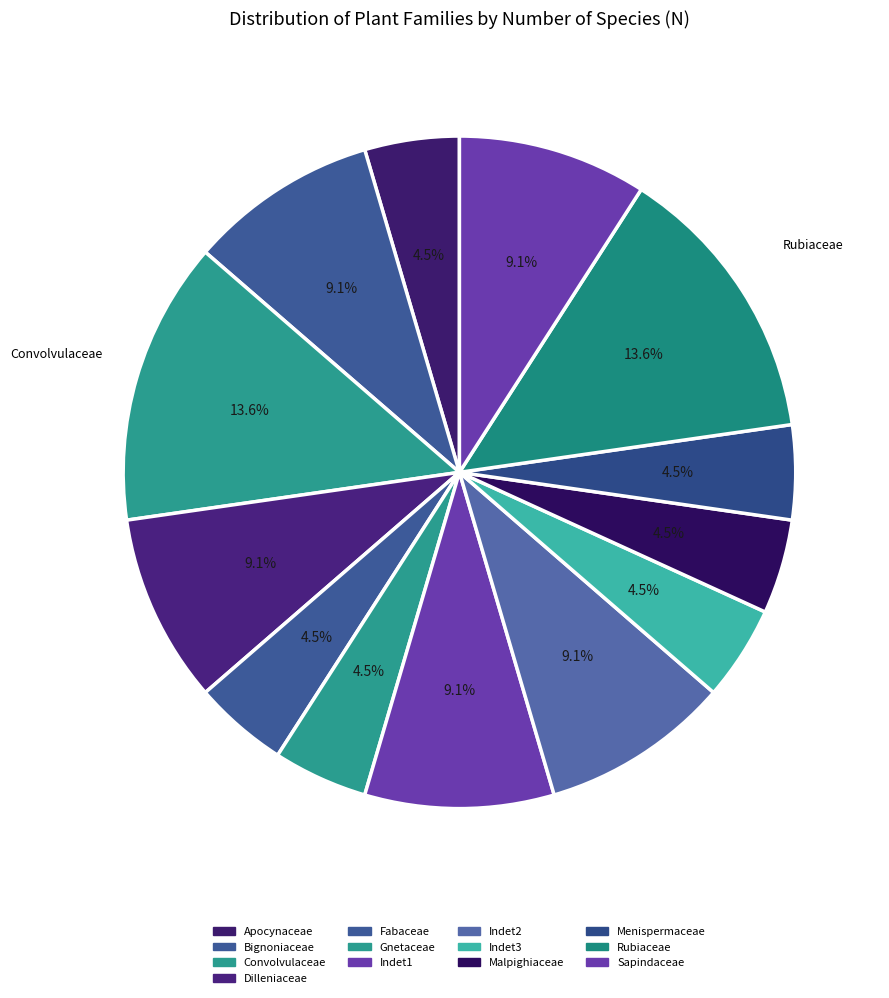

How many segments does this pie chart have?

13